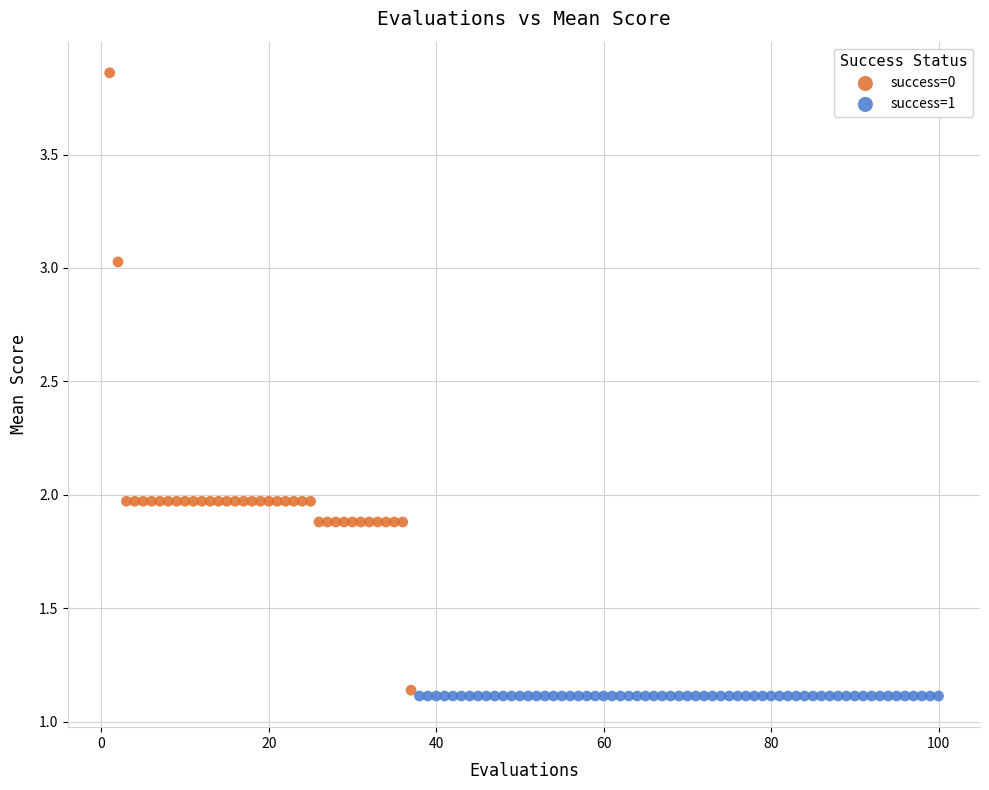

Which series contains the highest Y value?

success=0